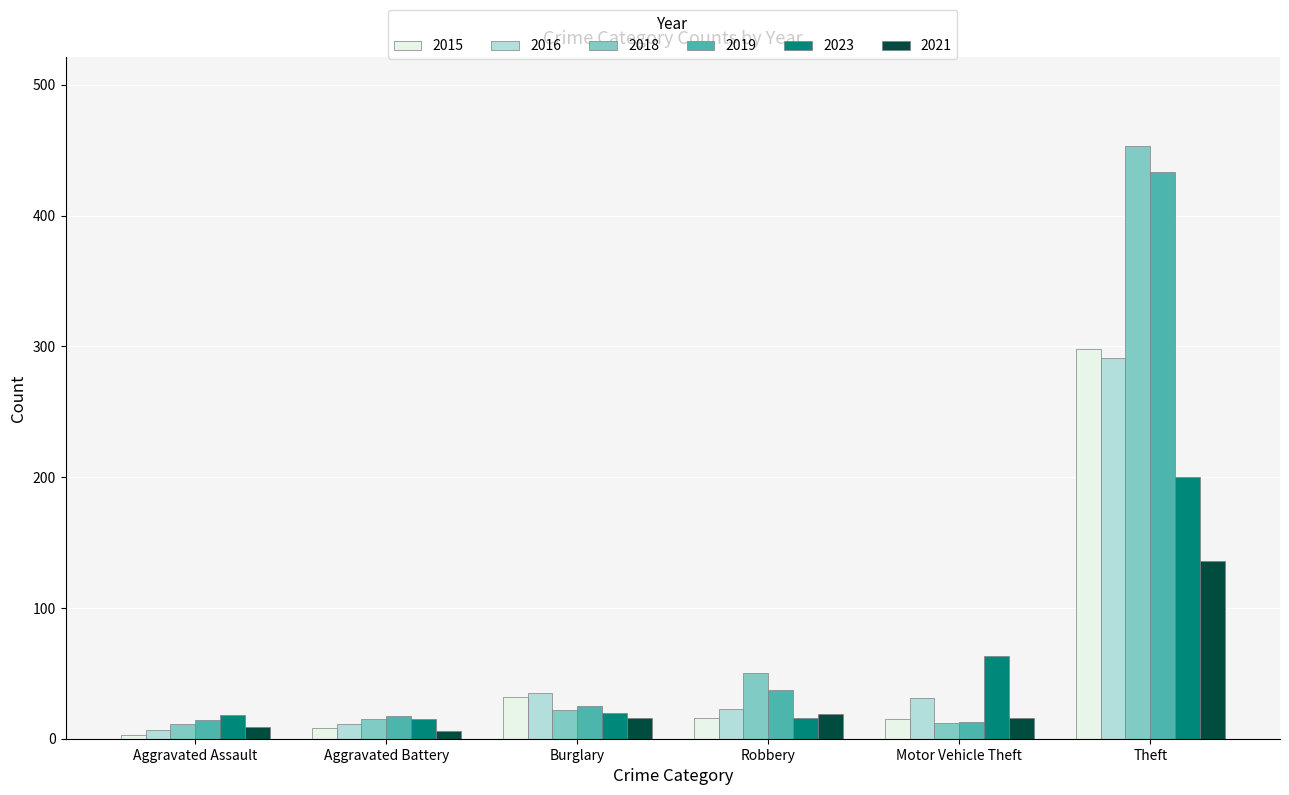

What is the difference between the maximum and second lowest values in the 2015 series?

290